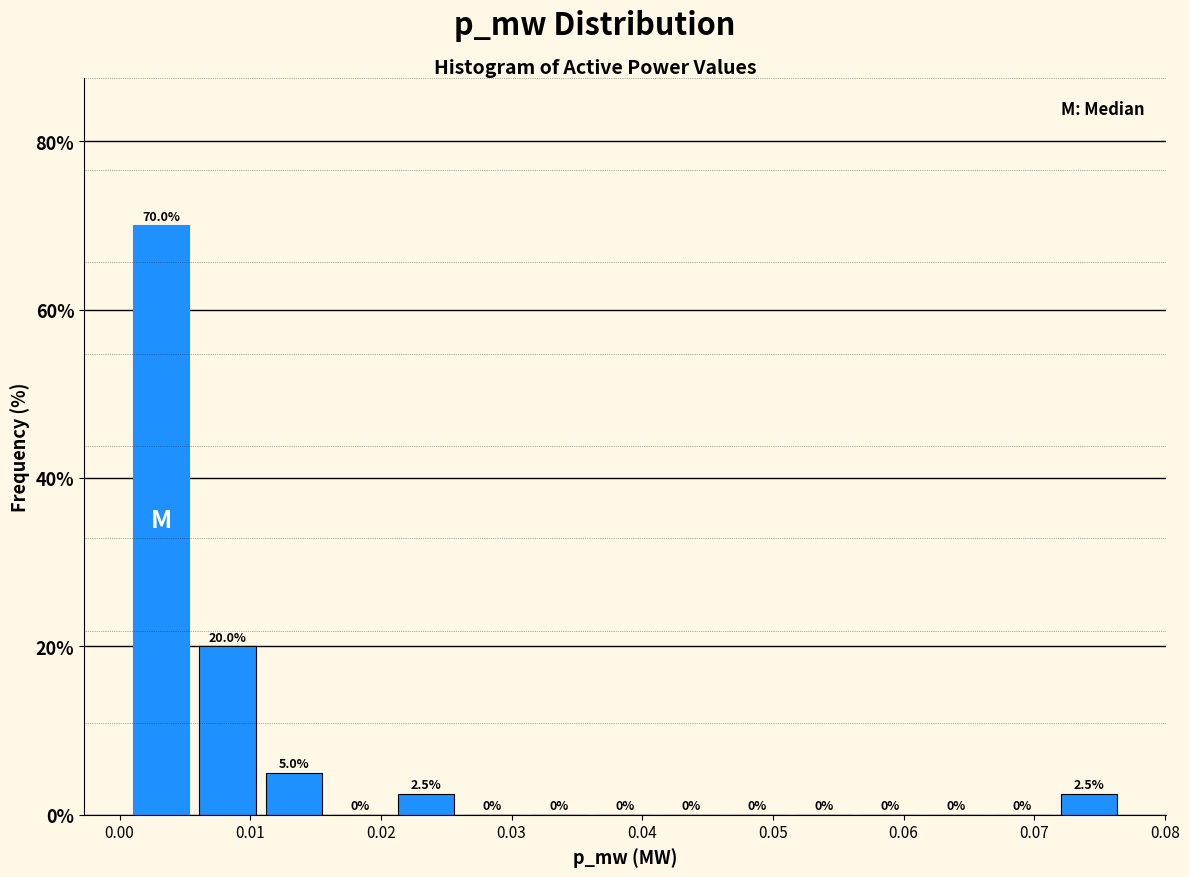

Reading left to right, list every bar in this chart as the range it spans on the x-axis followed by its height. The bar edges are not printed on the chart, so give them approximately, as read against the axis.

0.001 to 0.006: 70.0
0.006 to 0.011: 20.0
0.011 to 0.016: 5.0
0.016 to 0.021: 0.0
0.021 to 0.026: 2.5
0.026 to 0.031: 0.0
0.031 to 0.036: 0.0
0.036 to 0.041: 0.0
0.041 to 0.046: 0.0
0.046 to 0.051: 0.0
0.051 to 0.056: 0.0
0.056 to 0.061: 0.0
0.061 to 0.067: 0.0
0.067 to 0.072: 0.0
0.072 to 0.077: 2.5